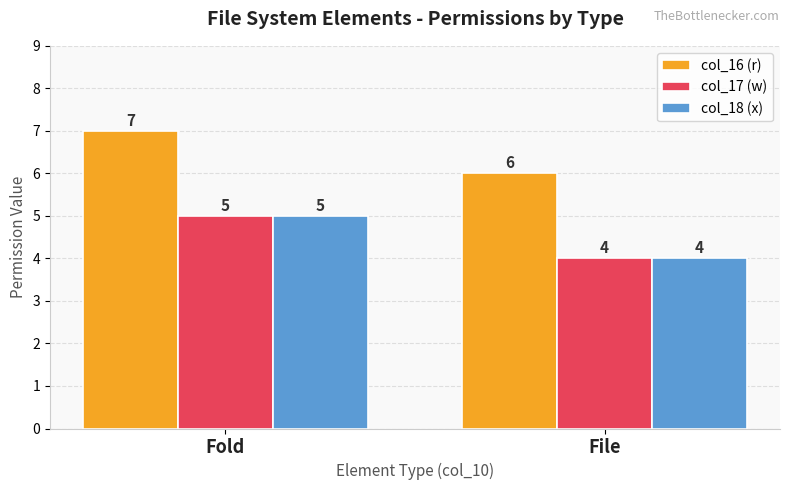

The value of col_18 (x) at Fold is 7. True or false?

False